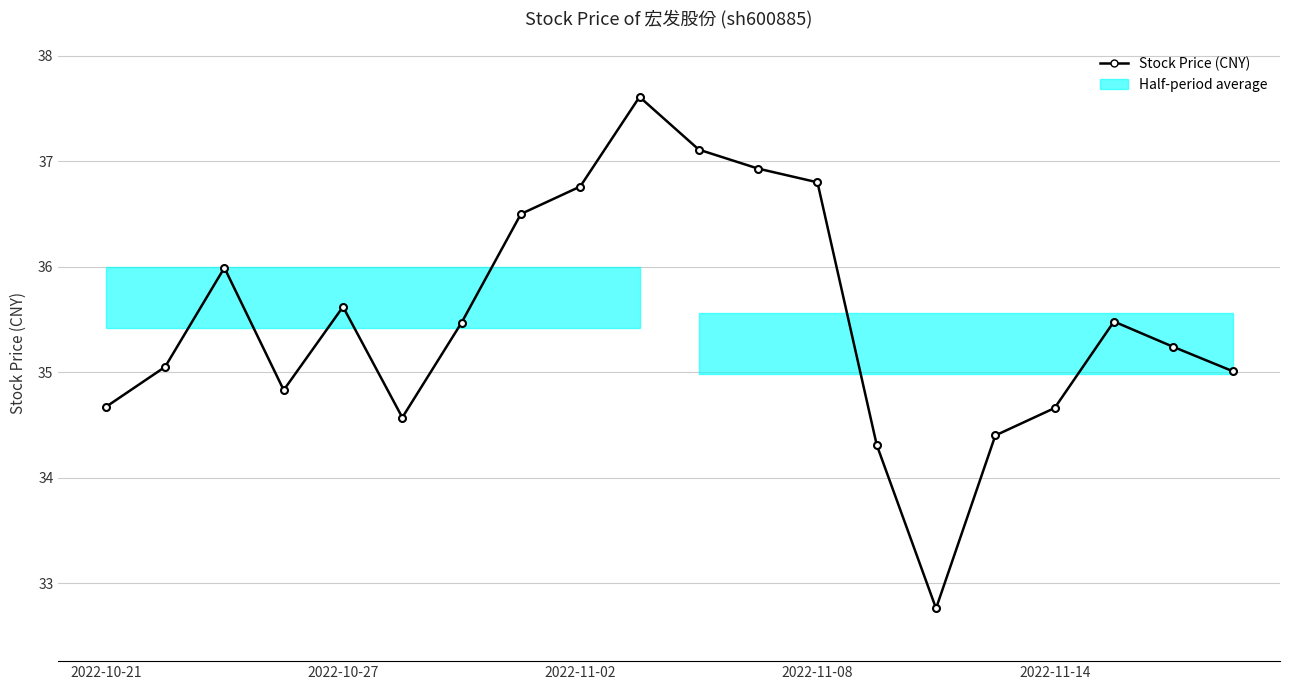

Rank the categories by value from highest to lowest.

9, 10, 11, 12, 8, 7, 2022-11-02, 2022-11-14, 17, 6, 18, 2022-10-27, 19, 2022-11-08, 2022-10-21, 16, 5, 15, 13, 14